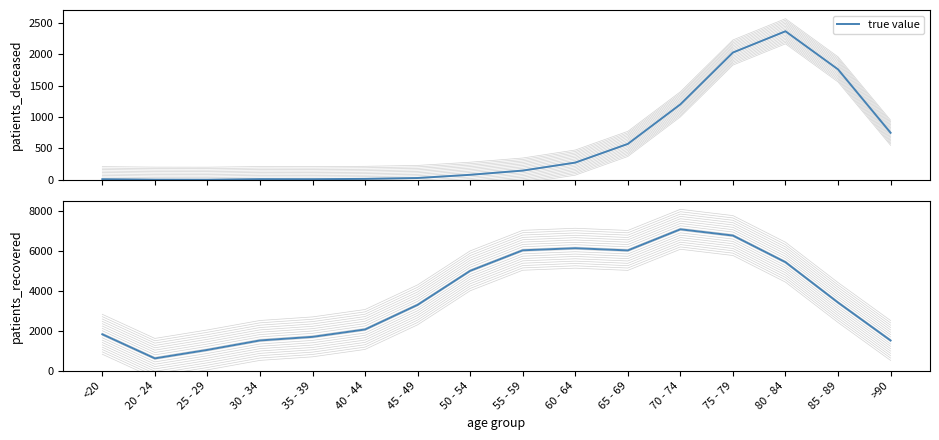

Approximately how many times larger is the value at 40 - 44 compared to <20?

1.1